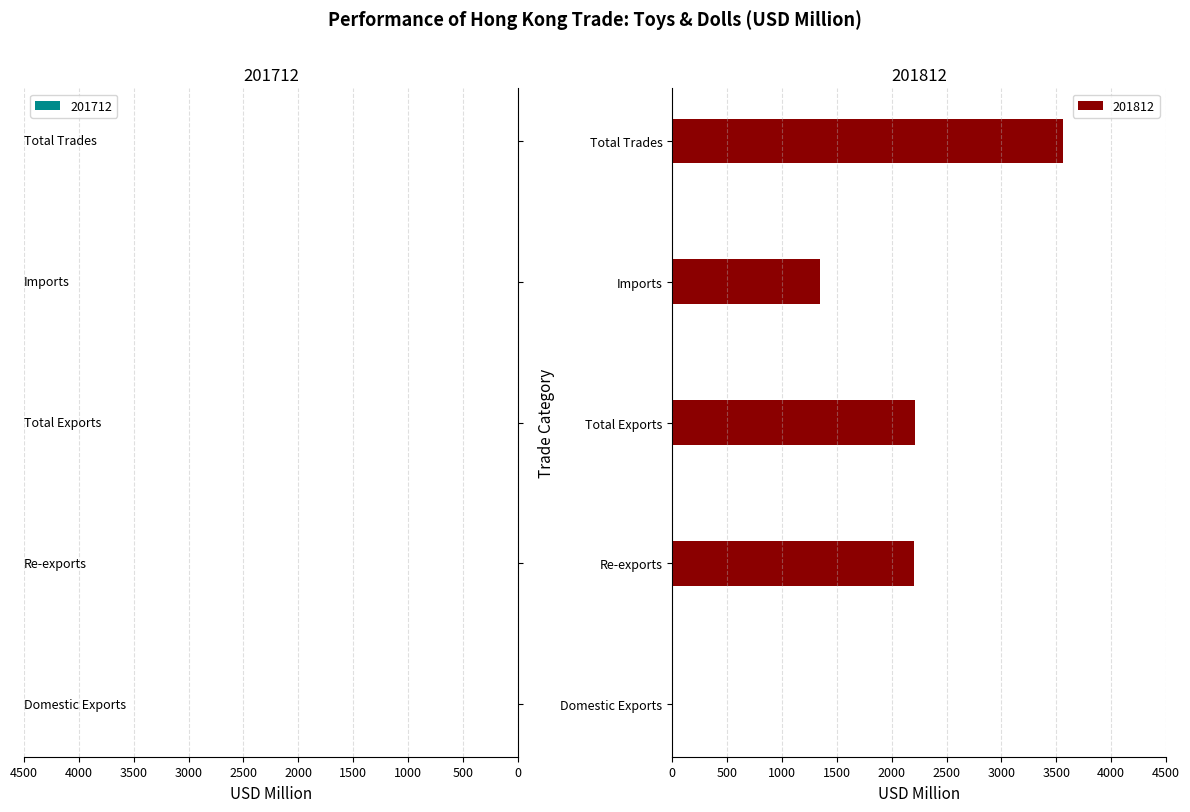

What is the sum of all 201812 values?

9336.5